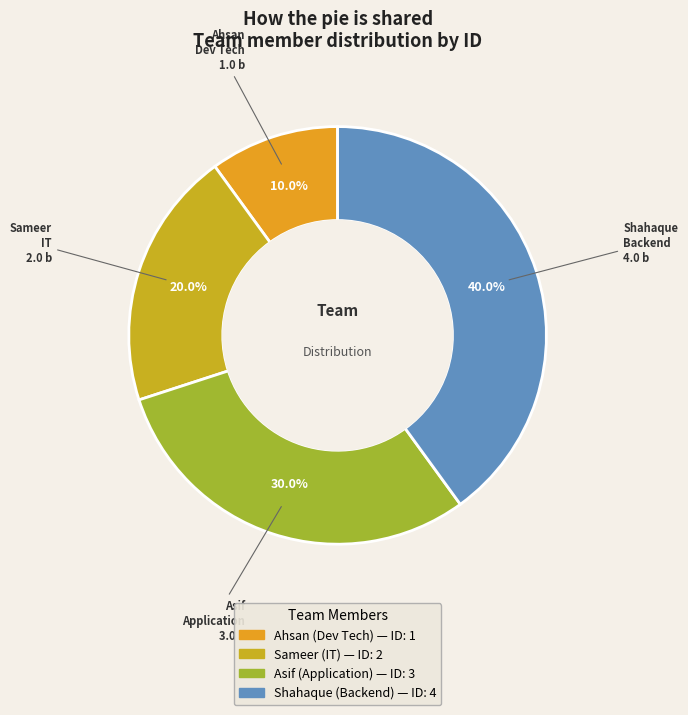

What percentage is the Sameer slice, to the nearest percent?

20%